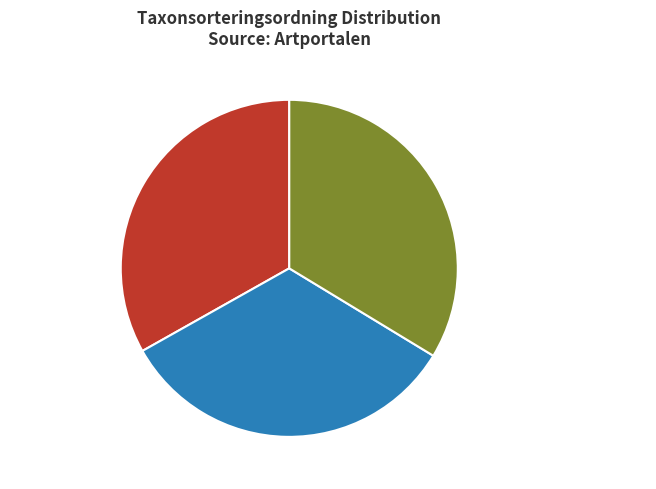

To the nearest percent, what is the average slice percentage?

33%